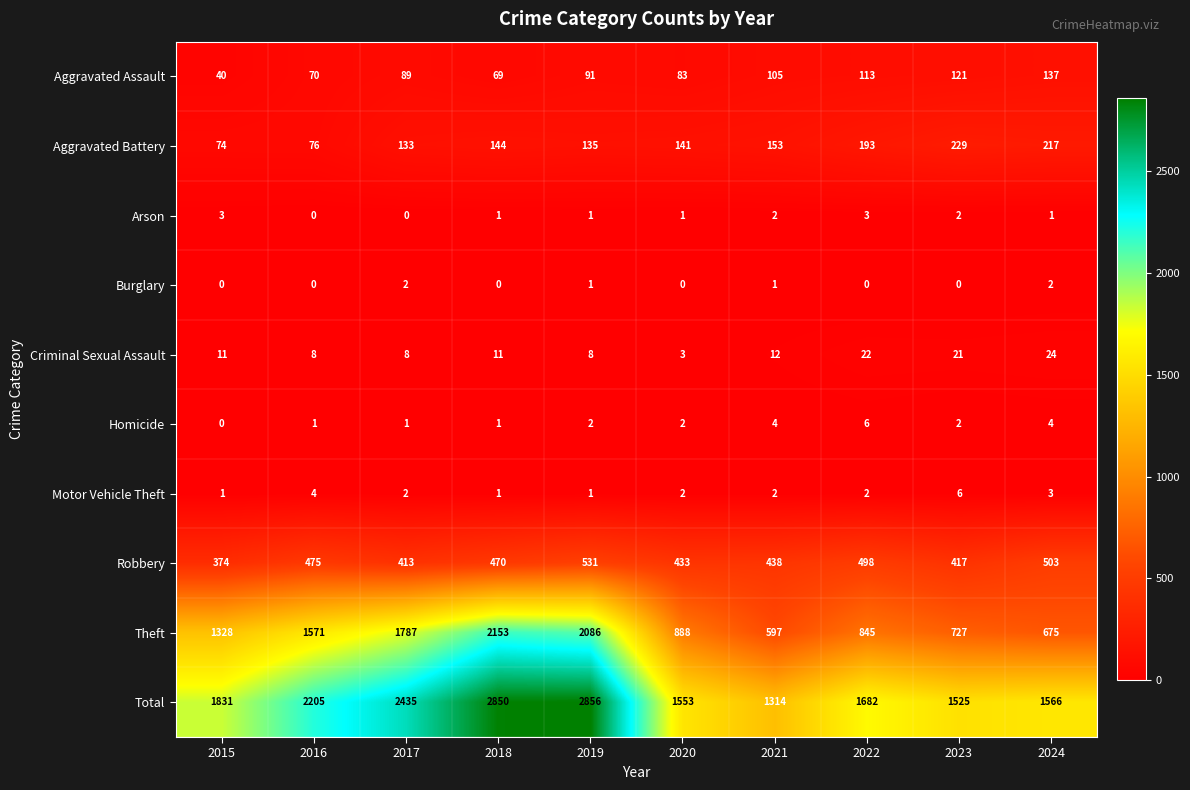

Which series has the widest spread of values?

Theft